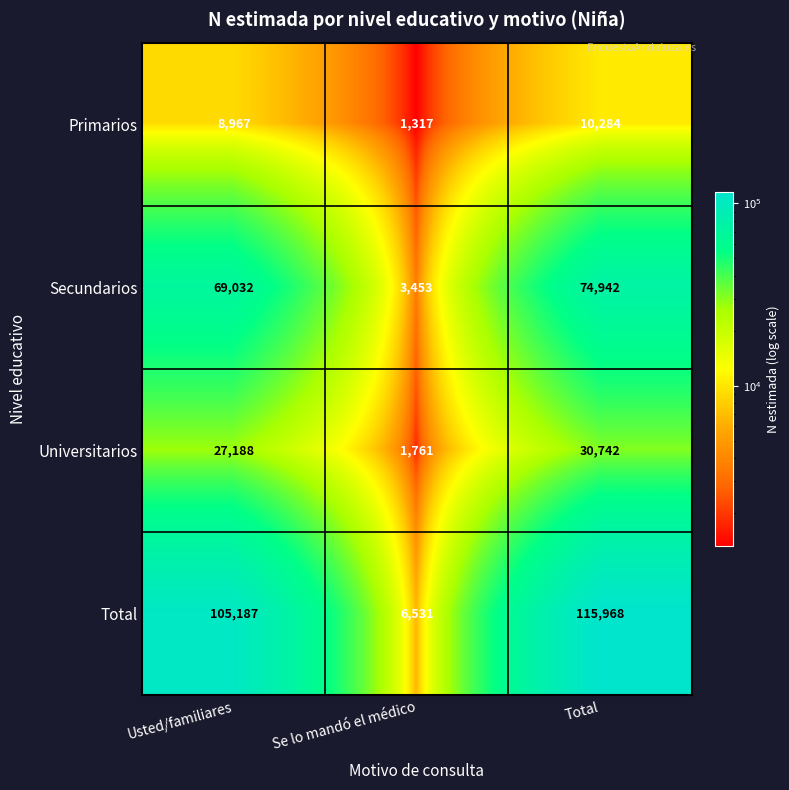

Reading left to right, transcribe all the data shown in this chart.

Primarios: 8967	1317	10284
Secundarios: 69032	3453	74942
Universitarios: 27188	1761	30742
Total: 105187	6531	115968